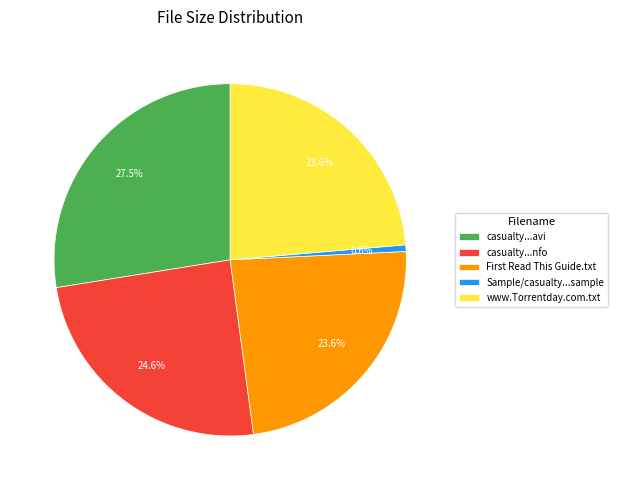

Is there any slice that represents more than half of the pie?

No